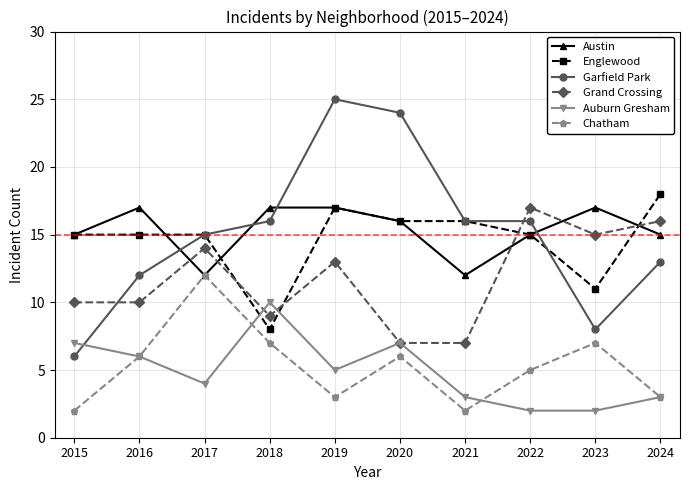

Between 2015 and 2017, which series saw the biggest shift?

Chatham